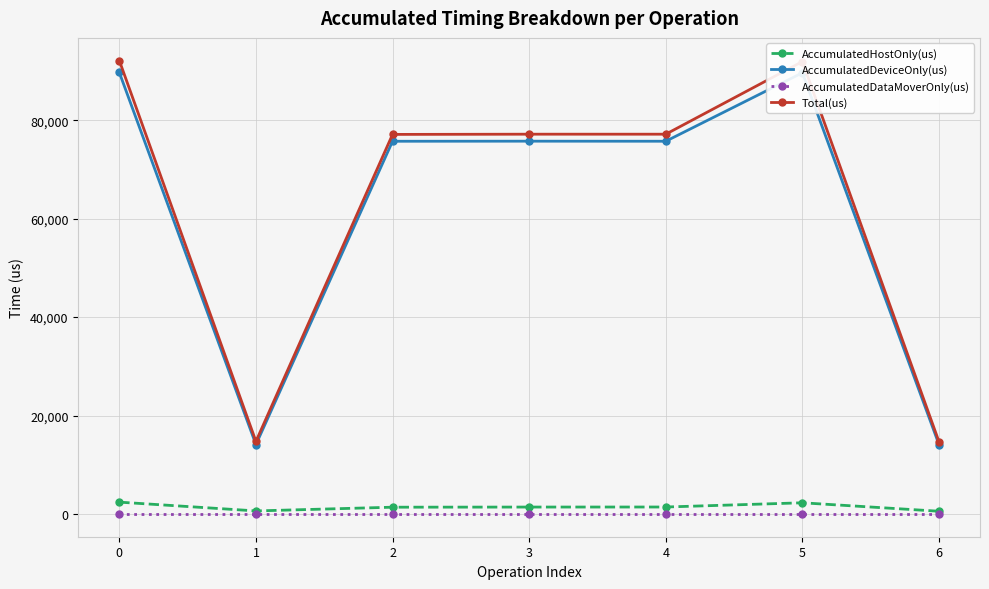

Is it true that AccumulatedDeviceOnly(us) equals 75715.2 at 4?

True